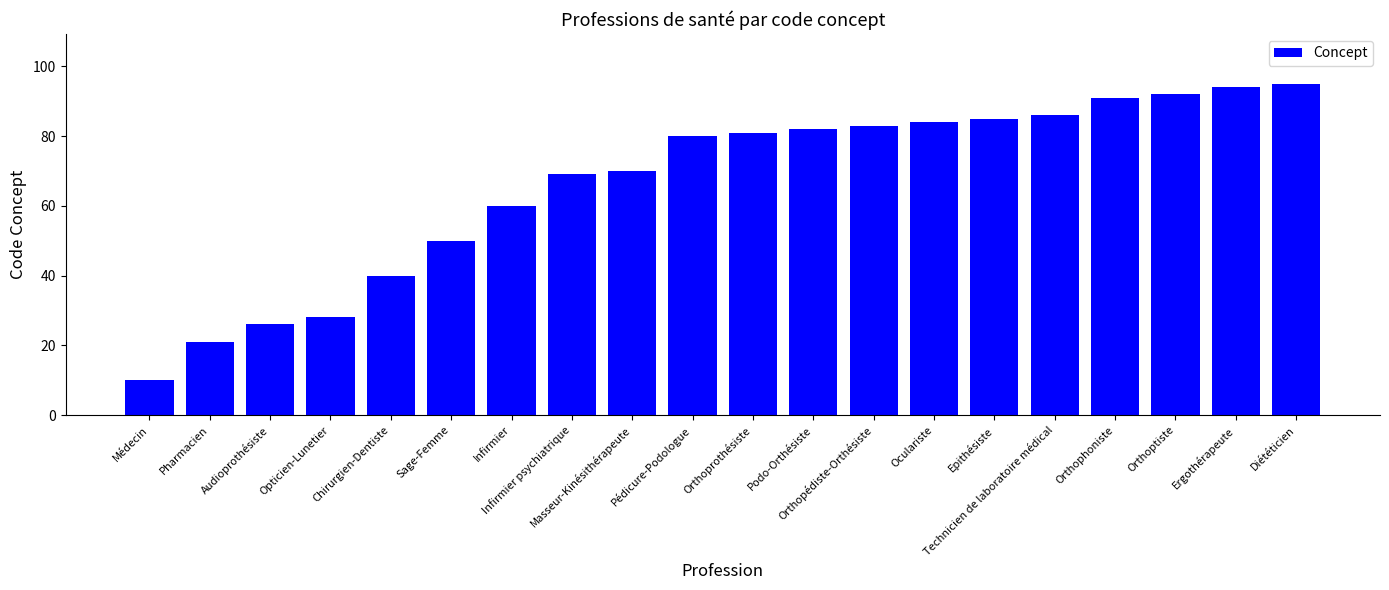

What is the ratio of the value at Podo-Orthésiste to the value at Sage-Femme?

1.6